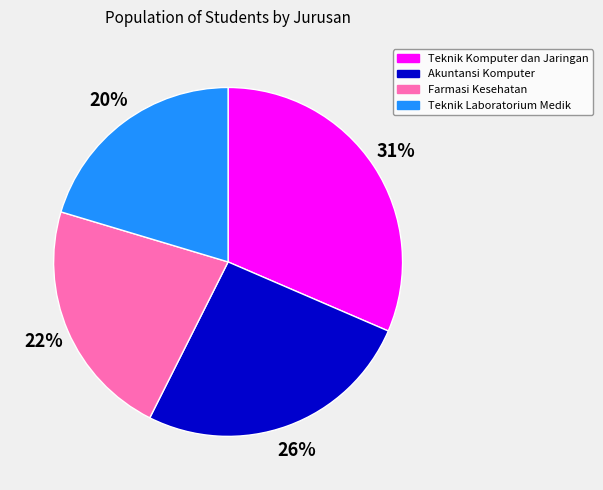

To the nearest percent, what is the combined percentage of Teknik Komputer dan Jaringan and Teknik Laboratorium Medik?

52%